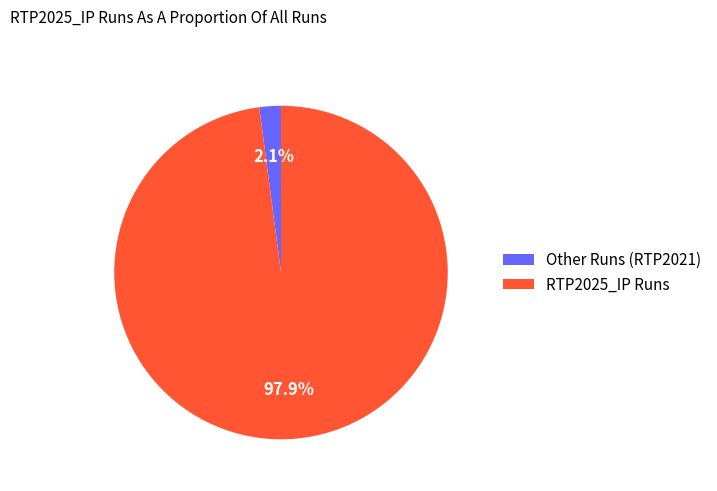

Is there a majority slice in this chart?

Yes